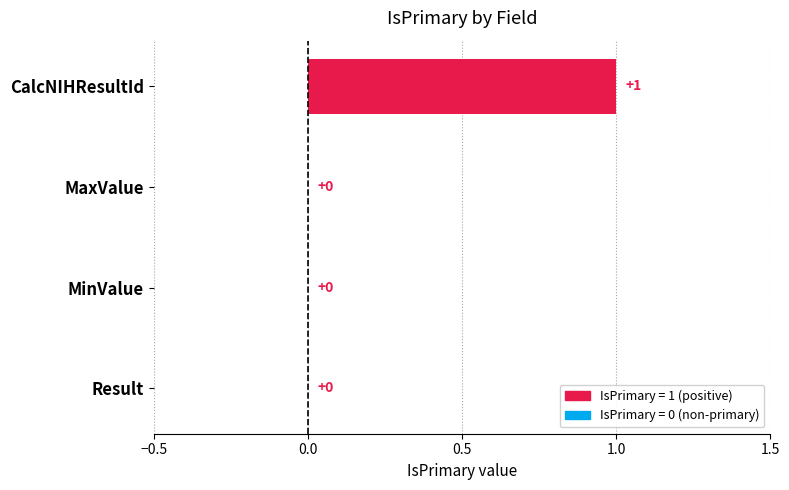

Reading top to bottom, transcribe all the data shown in this chart.

CalcNIHResultId=1	MaxValue=0	MinValue=0	Result=0